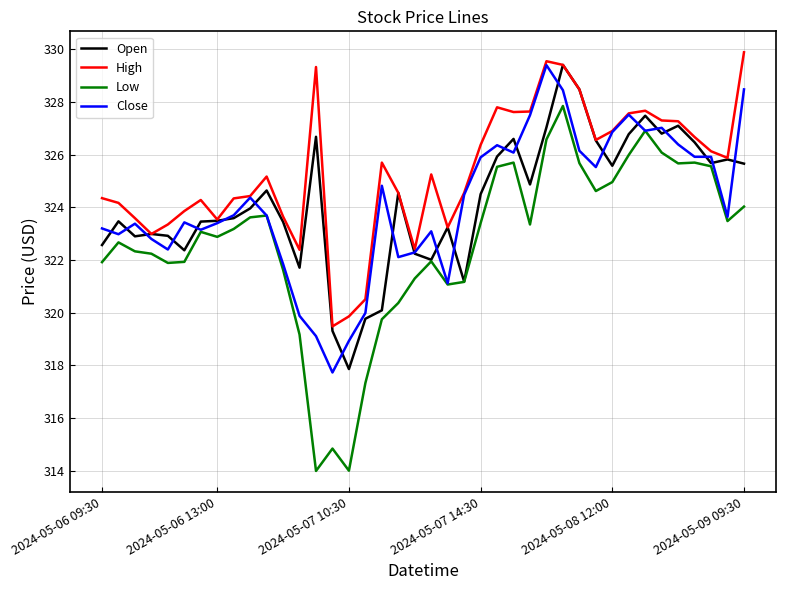

In High, how many points are higher than both neighbors (excluding endpoints)?

8